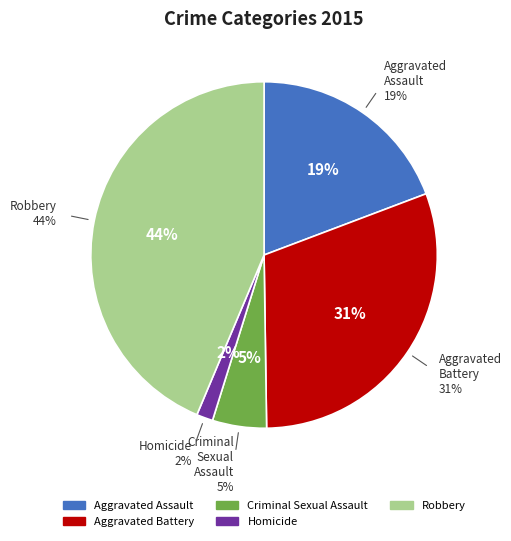

Combined, what portion of the pie is Aggravated Battery and Aggravated Assault?

49.8%